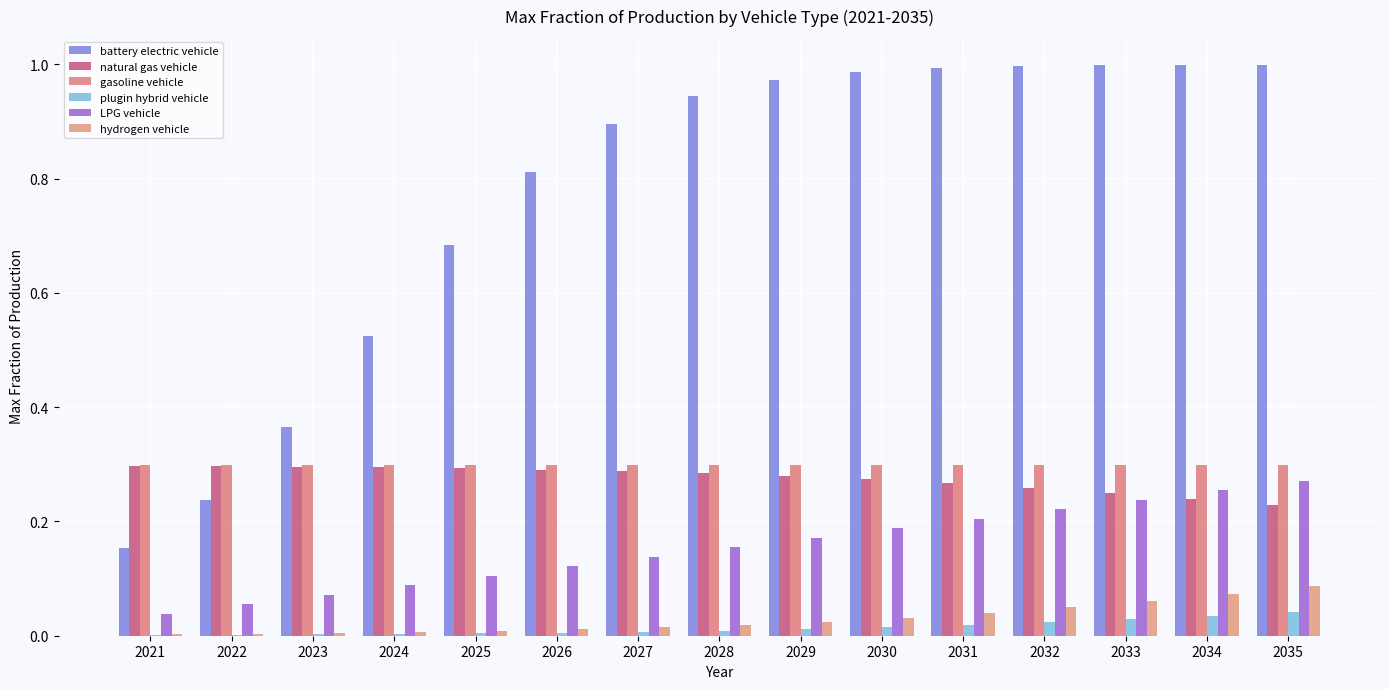

How many series are shown in this chart?

6